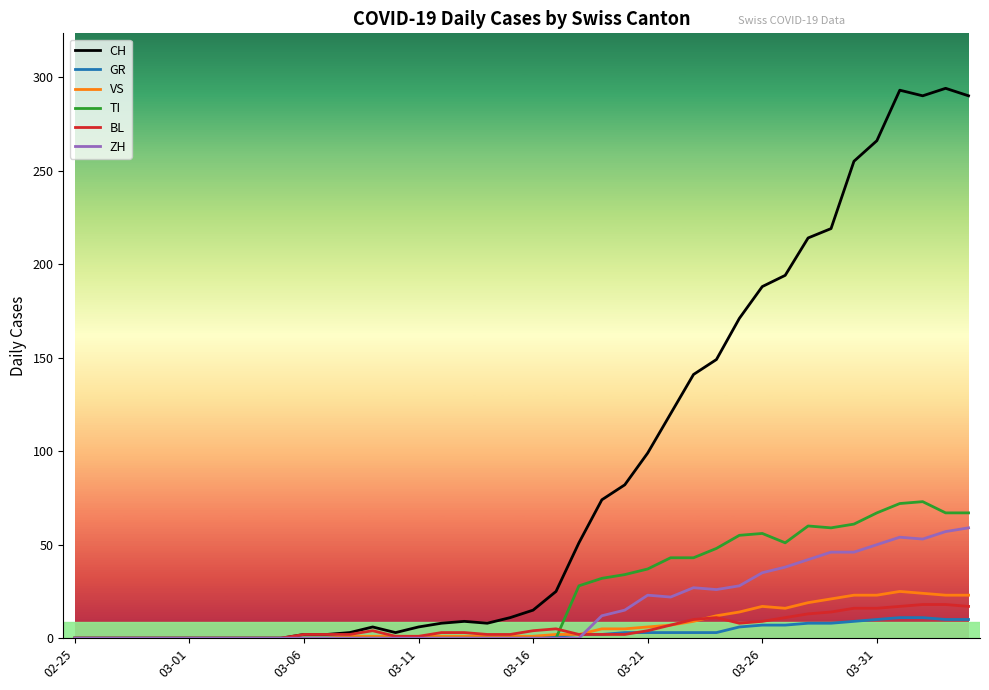

Which series has the largest total across all categories?

CH